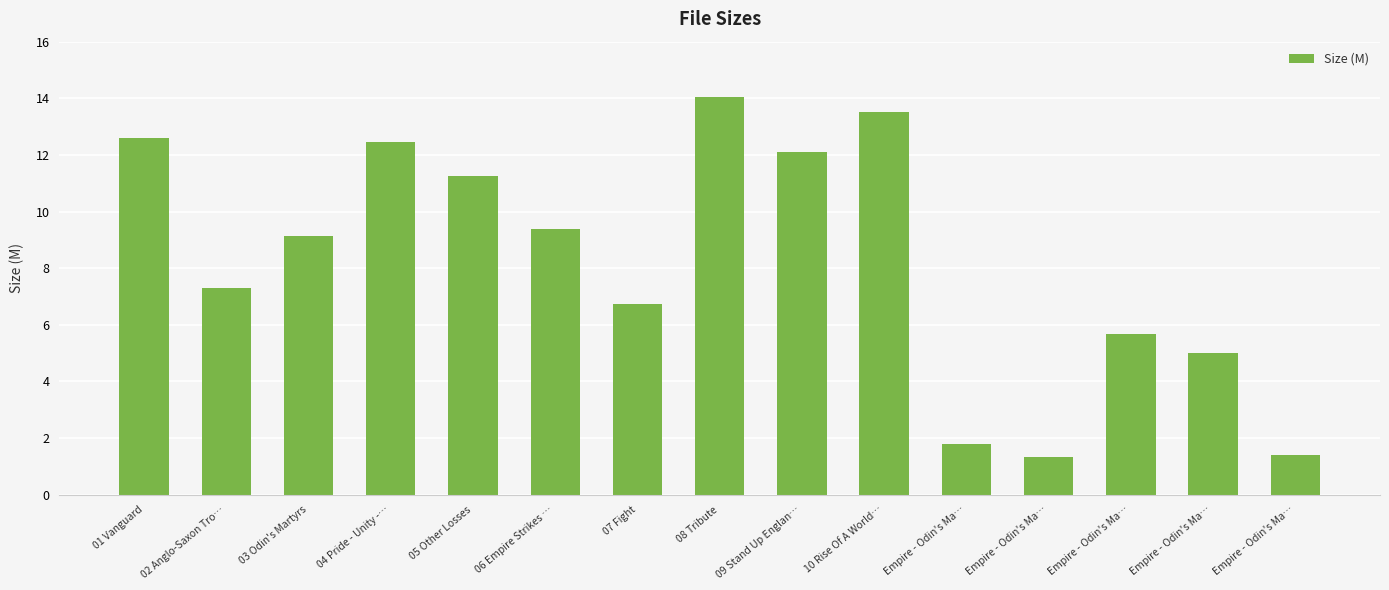

Count the number of categories in the chart.

15